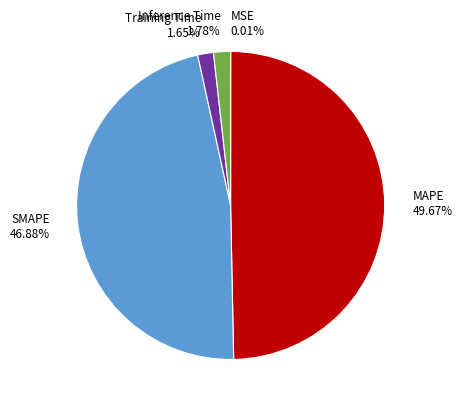

Which category has the biggest portion of the pie?

MAPE